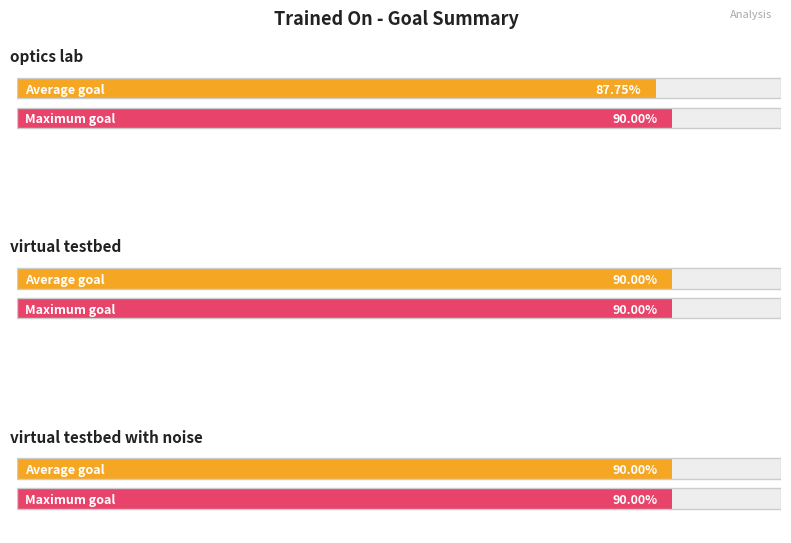

Is the value of Max goal at optics lab greater than the value of Average goal at optics lab?

Yes